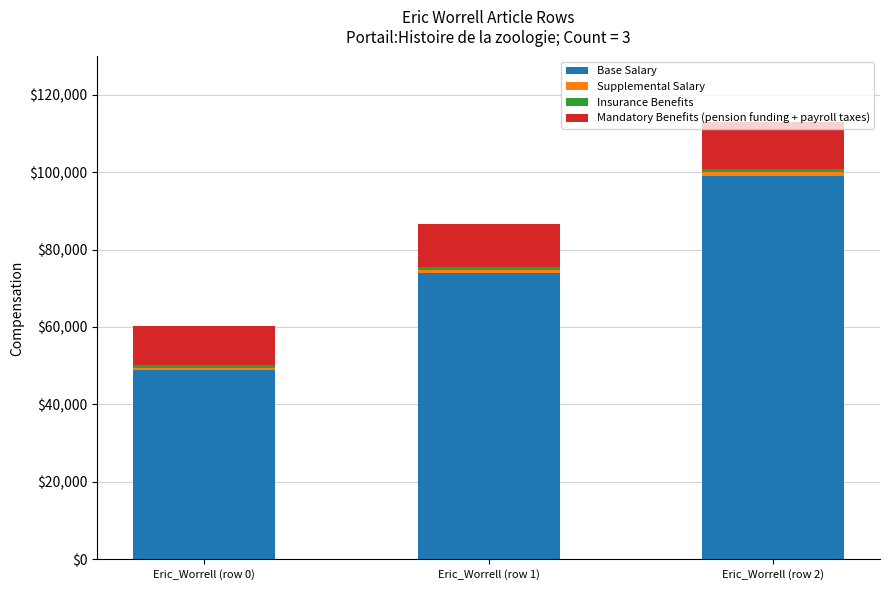

What is the minimum value for Base Salary?

49000